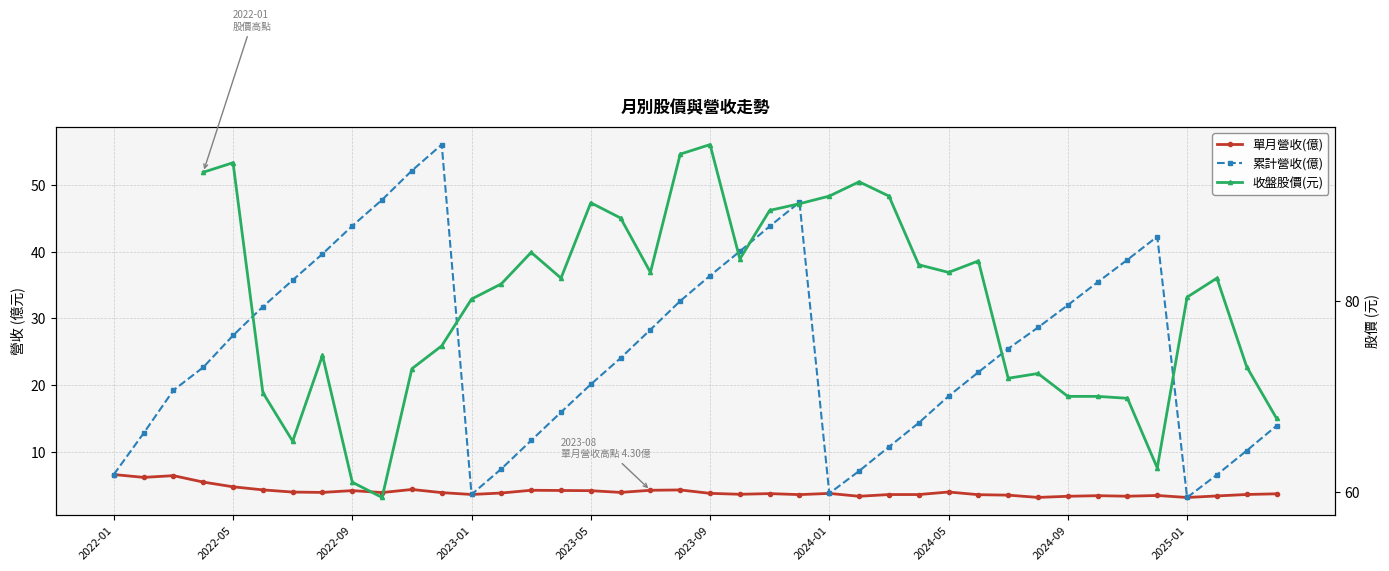

What is the difference between the 收盤股價(元) values at 38 and 25?

19.4